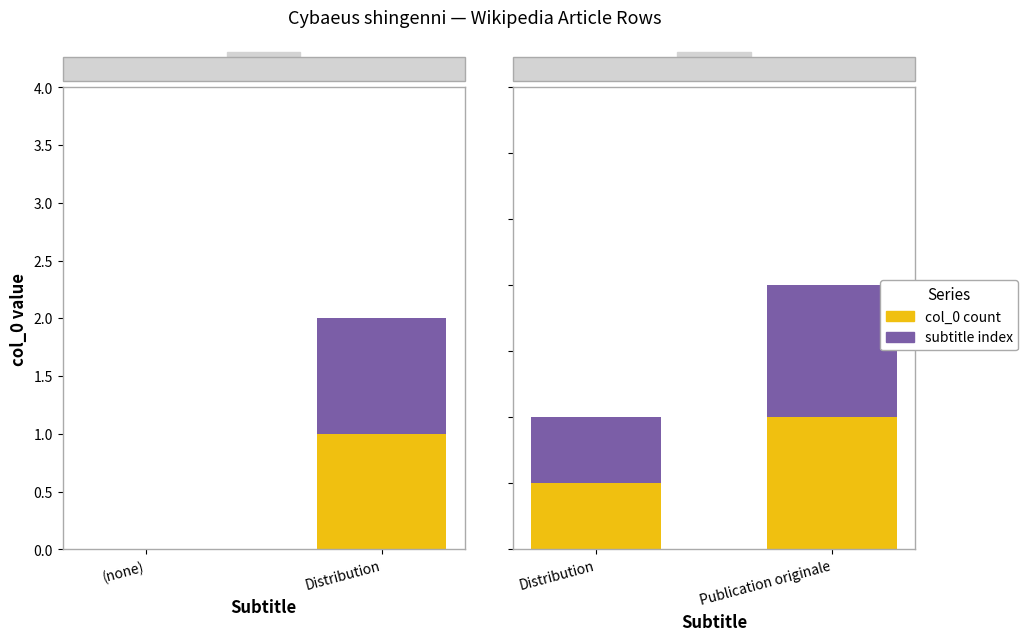

Which series has the widest spread of values?

col_0 count